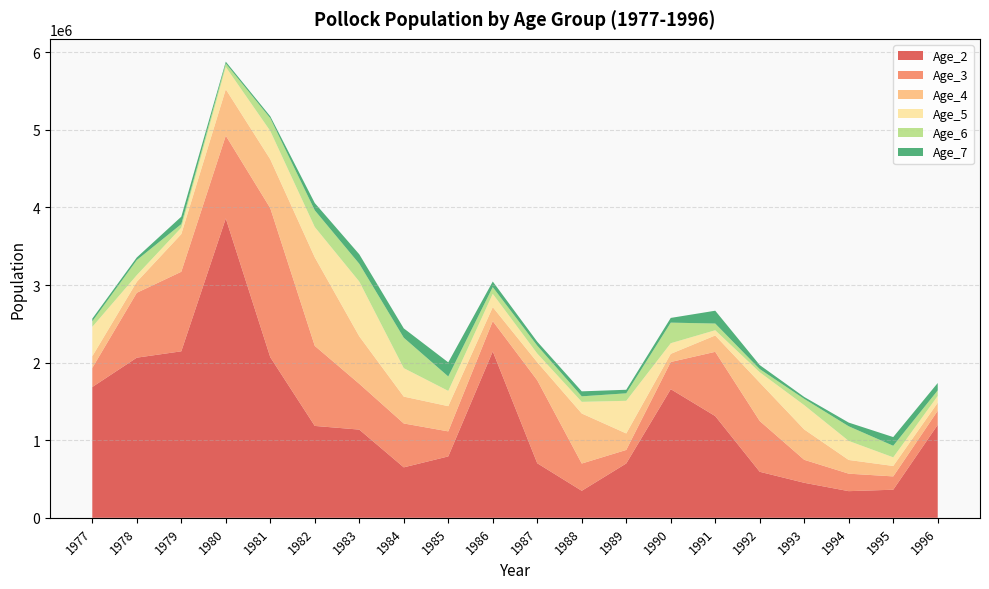

Reading left to right, extract all data points from this chart.

Age_2: 1977=1685869.1	1978=2063988.6	1979=2145951.0	1980=3858174.4	1981=2069888.0	1982=1184360.4	1983=1137030.0	1984=650488.3	1985=791437.2	1986=2144411.1	1987=703305.1	1988=348304.6	1989=700679.5	1990=1658194.1	1991=1311124.3	1992=593368.8	1993=451519.6	1994=343673.4	1995=362277.9	1996=1198923.7
Age_3: 1977=245804.4	1978=836221.7	1979=1025034.5	1980=1066603.5	1981=1921004.4	1982=1031610.2	1983=590178.6	1984=565549.8	1985=322538.1	1986=390665.6	1987=1069079.7	1988=351363.4	1989=174106.4	1990=350017.1	1991=828204.0	1992=654146.0	1993=296054.4	1994=225192.2	1995=171450.6	1996=181053.2
Age_4: 1977=150476.8	1978=141651.2	1979=485691.2	1980=598446.7	1981=629745.8	1982=1141268.3	1983=612256.1	1984=346168.2	1985=325165.7	1986=180194.7	1987=232549.5	1988=644966.9	1989=212733.0	1990=104970.7	1991=210818.6	1992=495390.6	1993=391369.6	1994=176684.2	1995=134624.2	1996=103665.7
Age_5: 1977=379267.1	1978=86045.6	1979=82704.2	1980=287498.5	1981=364958.3	1982=390429.9	1983=705655.2	1984=366912.2	1985=196743.6	1986=171240.6	1987=112299.8	1988=150174.0	1989=420468.9	1990=137147.0	1991=67494.5	1992=133082.5	1993=312917.9	1994=245576.3	1995=111370.7	1996=87452.7
Age_6: 1977=71259.3	1978=194037.0	1979=45654.2	1980=44948.0	1981=164603.0	1982=215059.6	1983=228985.8	1984=391860.9	1985=185728.1	1986=87166.1	1987=101828.7	1988=71061.0	1989=96614.5	1990=265285.7	1991=86130.1	1992=41046.5	1993=81021.7	1994=188309.3	1995=148962.6	1996=71205.9
Age_7: 1977=34294.7	1978=33532.3	1979=95993.0	1980=23343.8	1981=24688.2	1982=94062.1	1983=122100.7	1984=120603.2	1985=181718.2	1986=71714.9	1987=50437.2	1988=64175.1	1989=45816.0	1990=60644.4	1991=165461.9	1992=51398.4	1993=24531.3	1994=47656.3	1995=111977.8	1996=95224.5